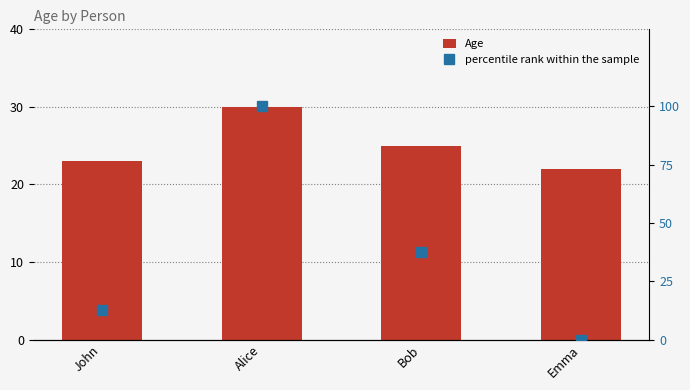

What is the difference between the percentile rank within the sample values at Bob and Alice?

62.5